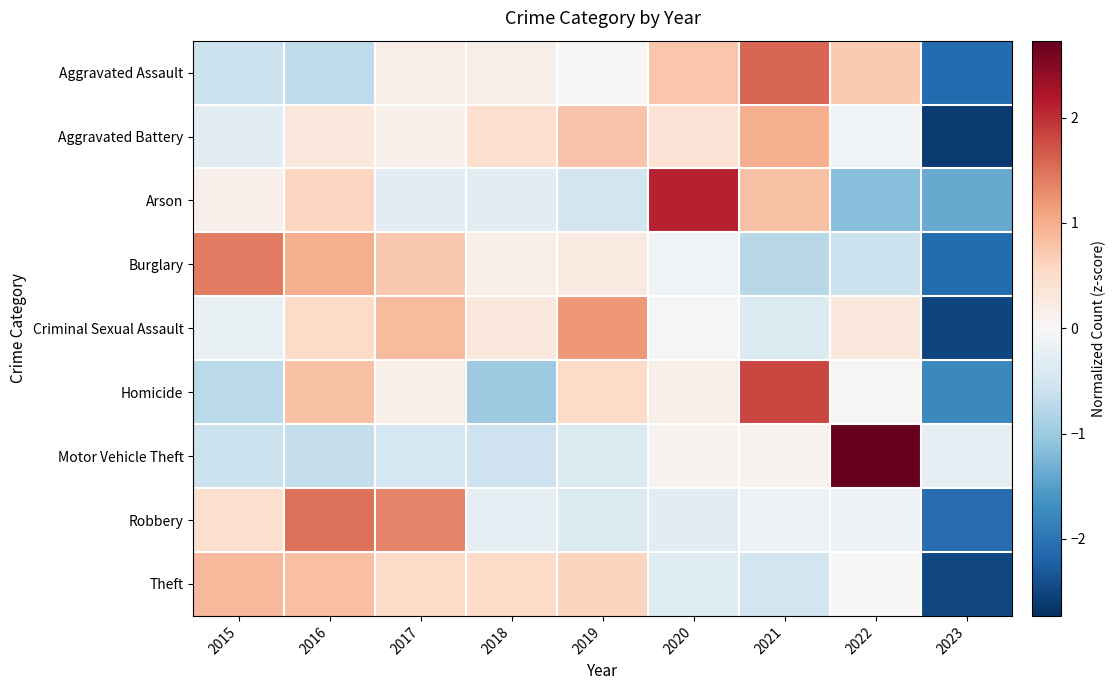

Reading left to right, extract all data points from this chart.

Aggravated Assault: 2015=-0.6	2016=-0.7	2017=0.2	2018=0.2	2019=0.0	2020=0.8	2021=1.6	2022=0.7	2023=-2.1
Aggravated Battery: 2015=-0.3	2016=0.3	2017=0.1	2018=0.4	2019=0.8	2020=0.4	2021=1.0	2022=-0.1	2023=-2.6
Arson: 2015=0.1	2016=0.6	2017=-0.3	2018=-0.3	2019=-0.5	2020=2.1	2021=0.8	2022=-1.2	2023=-1.4
Burglary: 2015=1.4	2016=1.0	2017=0.7	2018=0.2	2019=0.3	2020=-0.1	2021=-0.8	2022=-0.6	2023=-2.1
Criminal Sexual Assault: 2015=-0.2	2016=0.5	2017=0.9	2018=0.3	2019=1.2	2020=-0.0	2021=-0.4	2022=0.3	2023=-2.5
Homicide: 2015=-0.7	2016=0.8	2017=0.2	2018=-1.0	2019=0.5	2020=0.2	2021=1.8	2022=0.0	2023=-1.8
Motor Vehicle Theft: 2015=-0.6	2016=-0.7	2017=-0.5	2018=-0.6	2019=-0.4	2020=0.1	2021=0.1	2022=2.7	2023=-0.2
Robbery: 2015=0.4	2016=1.5	2017=1.4	2018=-0.2	2019=-0.4	2020=-0.3	2021=-0.2	2022=-0.1	2023=-2.1
Theft: 2015=0.9	2016=0.8	2017=0.5	2018=0.5	2019=0.6	2020=-0.3	2021=-0.5	2022=-0.0	2023=-2.5